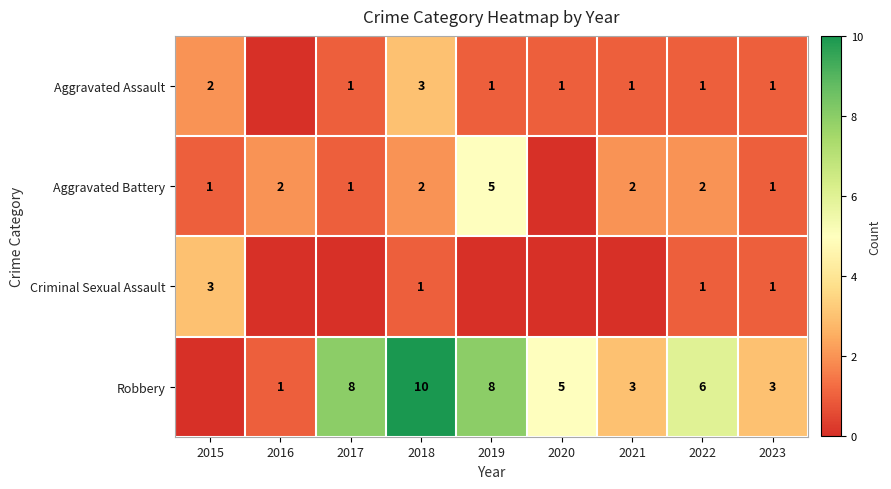

What is the total value across all series at 2022?

10